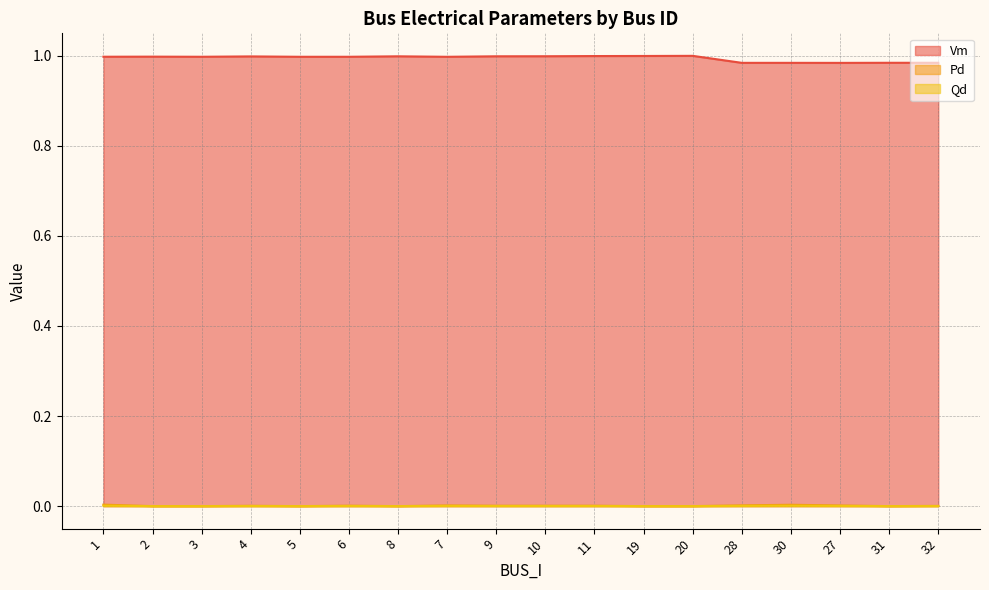

At which category does Vm reach its first local valley?

3